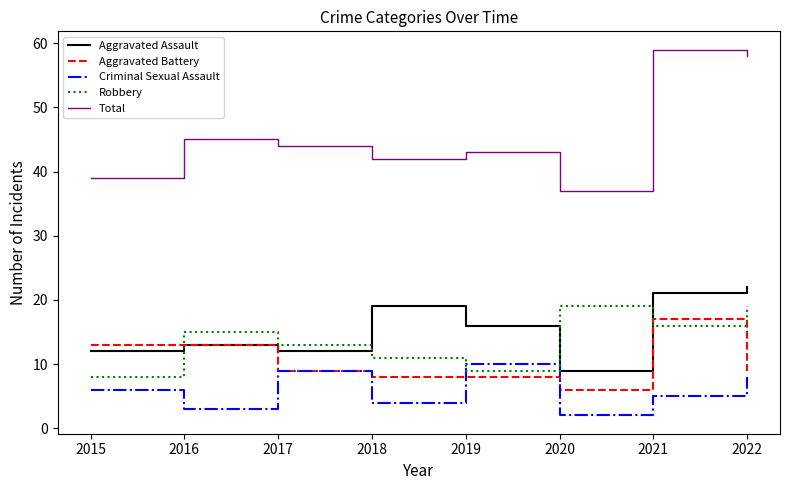

Rank the series at 2021 from highest to lowest value.

Total, Aggravated Assault, Aggravated Battery, Robbery, Criminal Sexual Assault